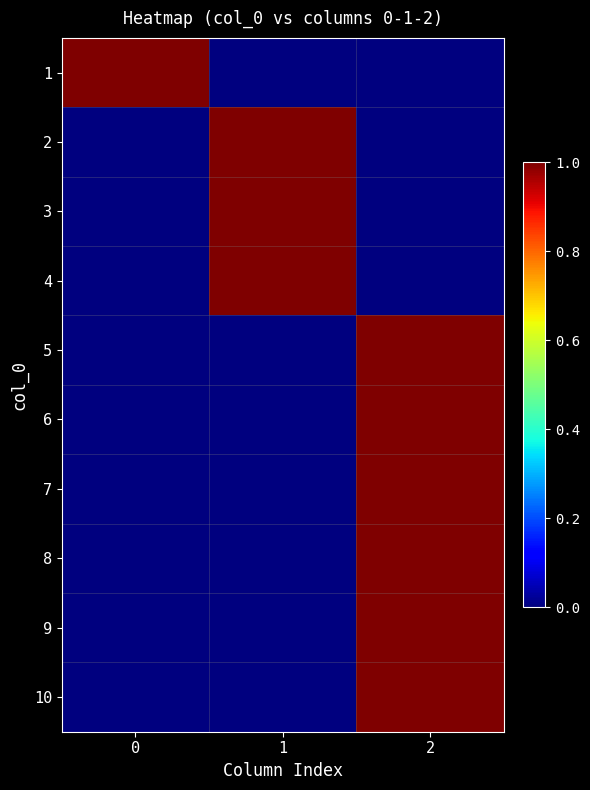

Which series has the largest range (max minus min)?

1